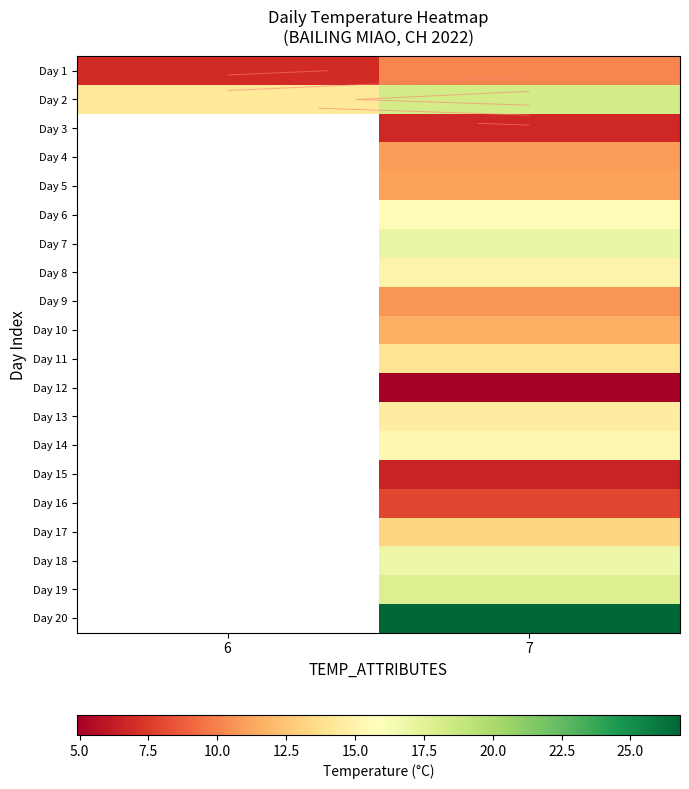

At which category is the sum across all series the highest?

7